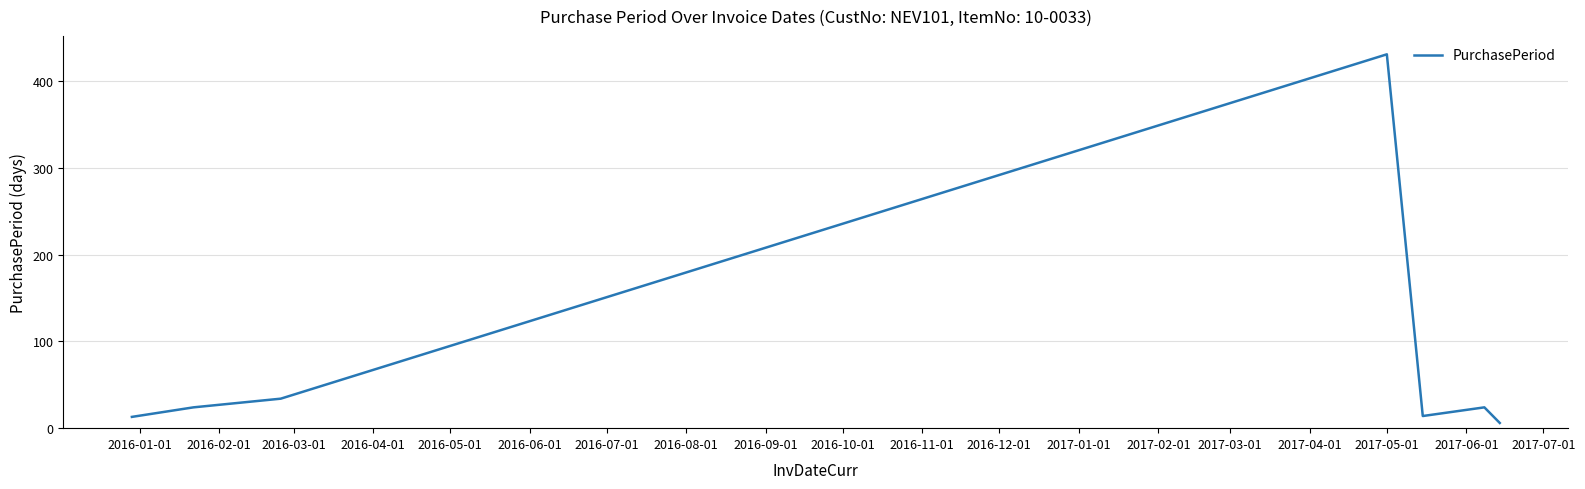

How many lines are shown in the chart?

1